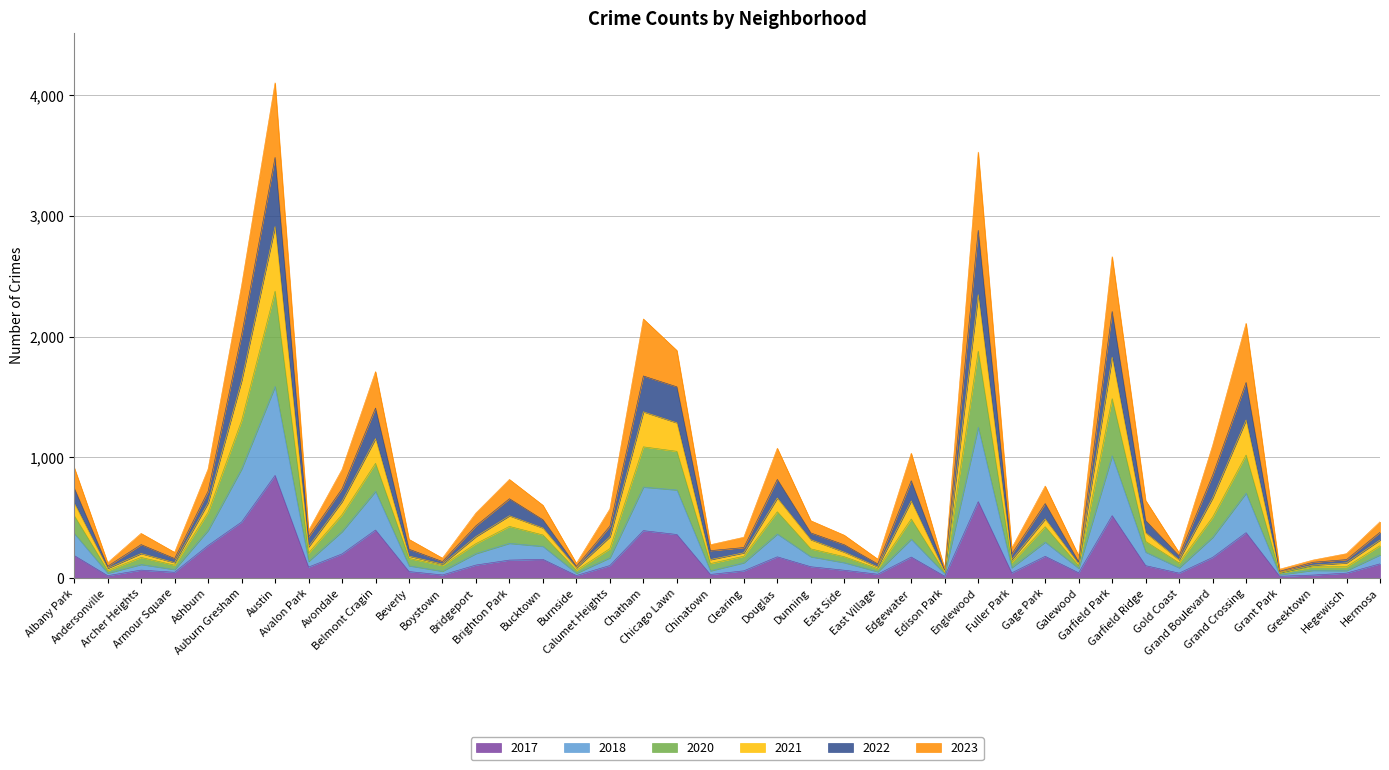

What is the highest value of the 2017 series?

851